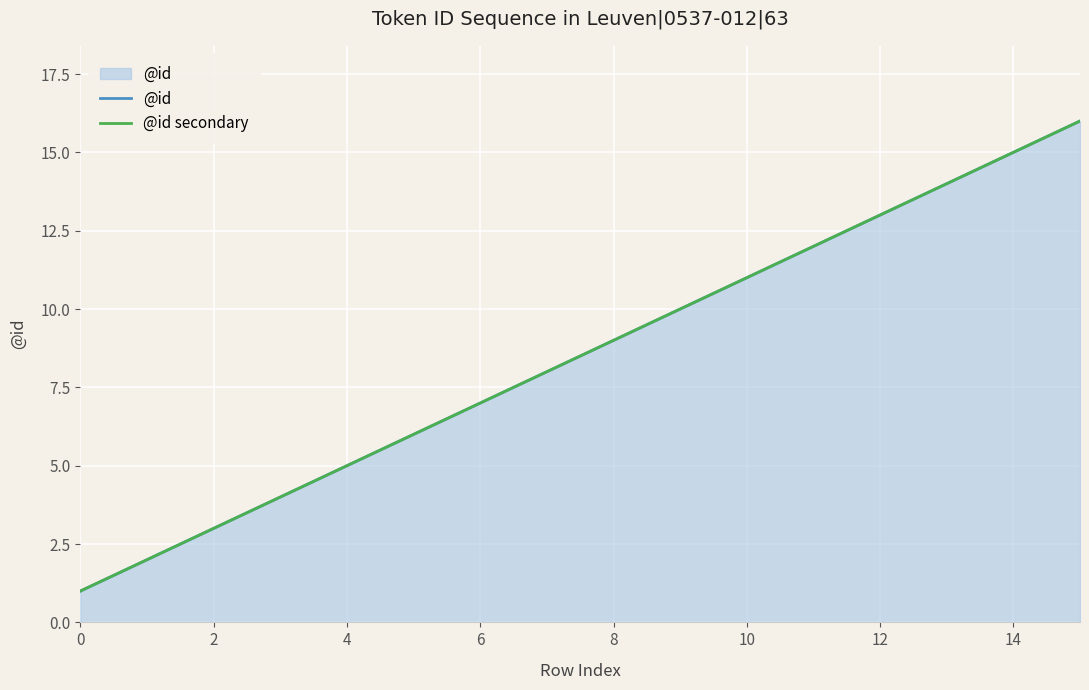

What is the average value of the @id secondary series?

8